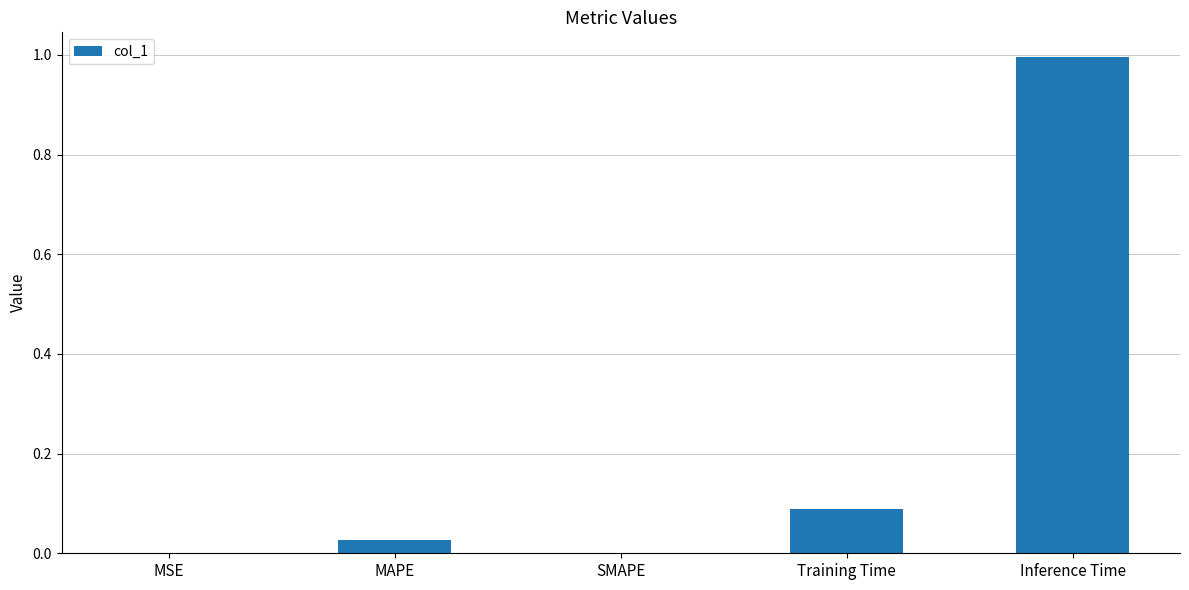

Which category has the highest value across all series?

Inference Time